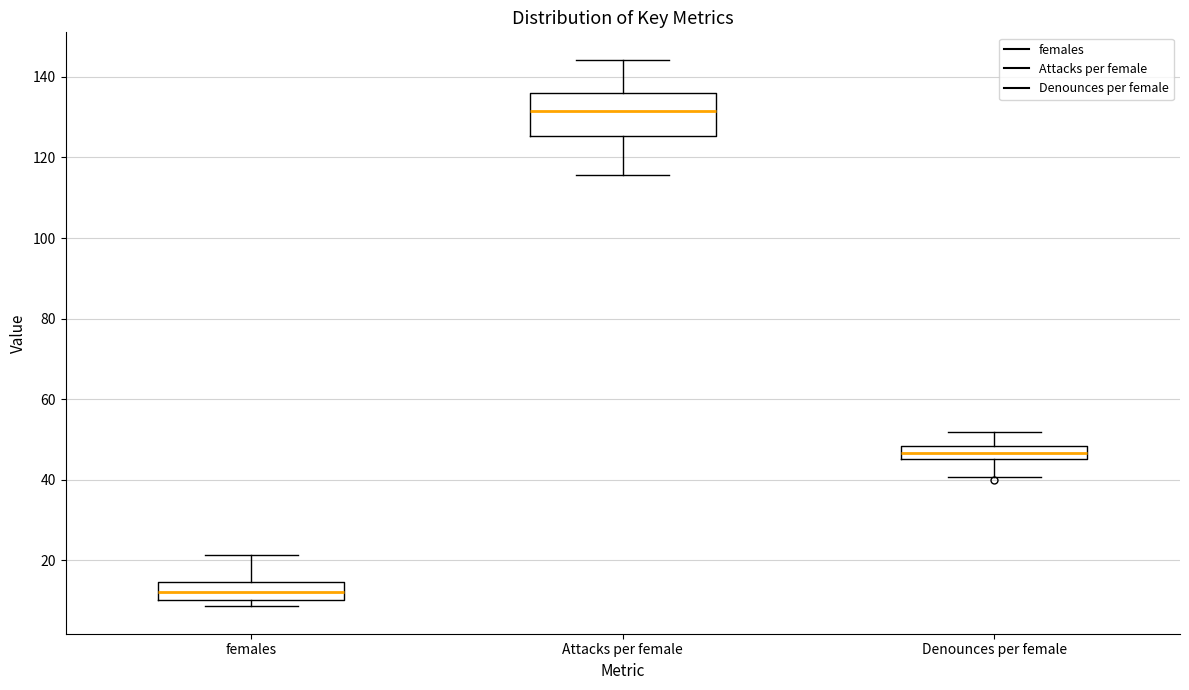

Which box has the highest median line?

Attacks per female